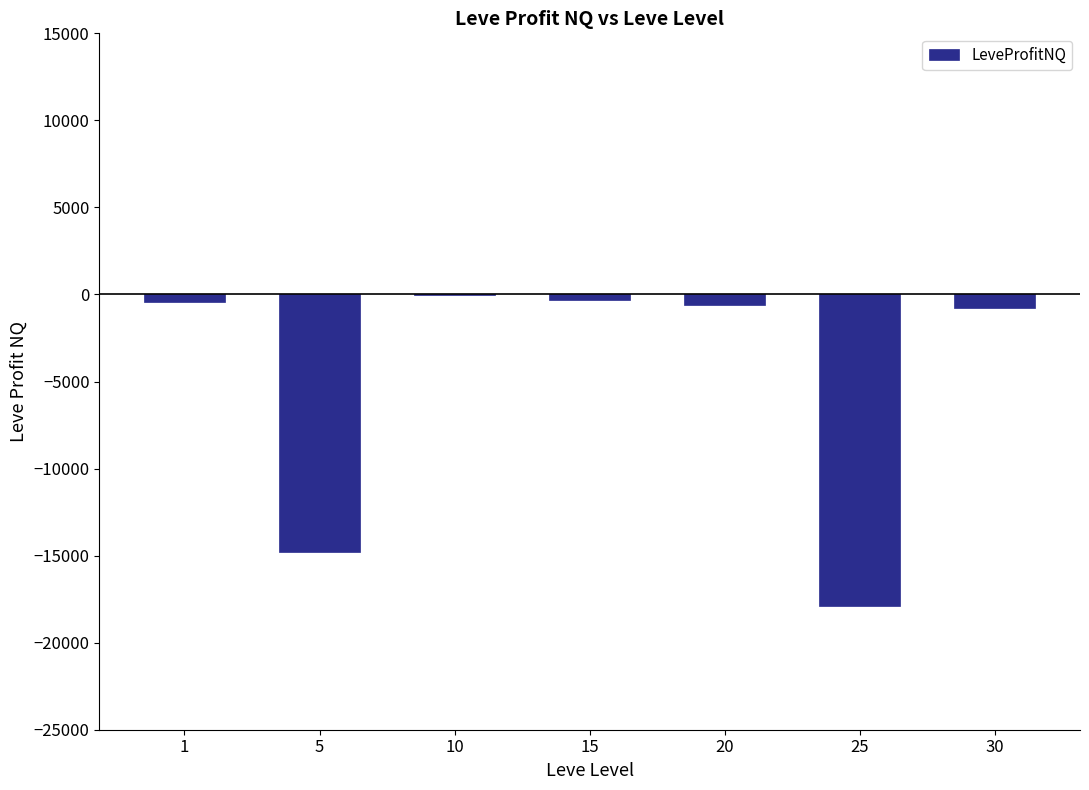

How many data points does each series have?

7